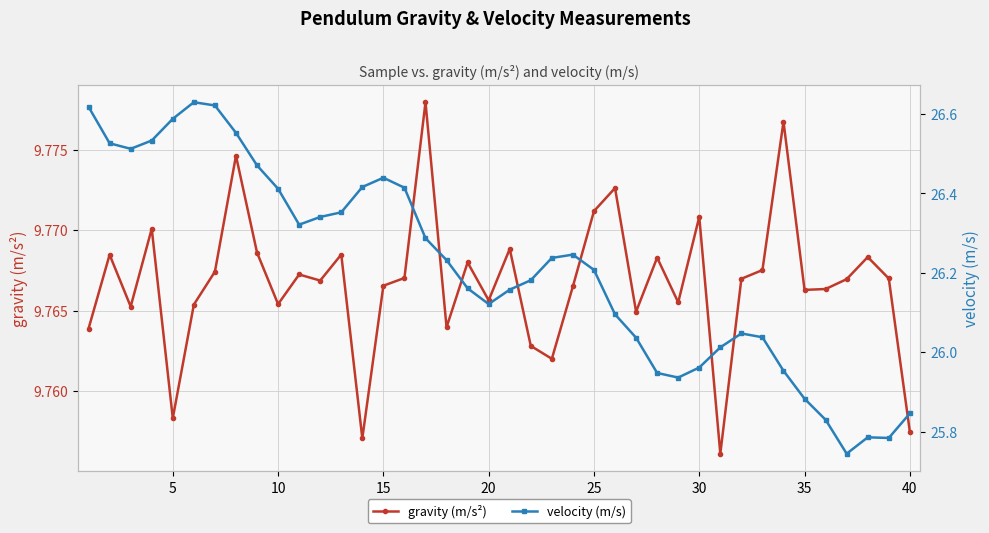

How many gravity (m/s²) values are between 9 and 10?

40